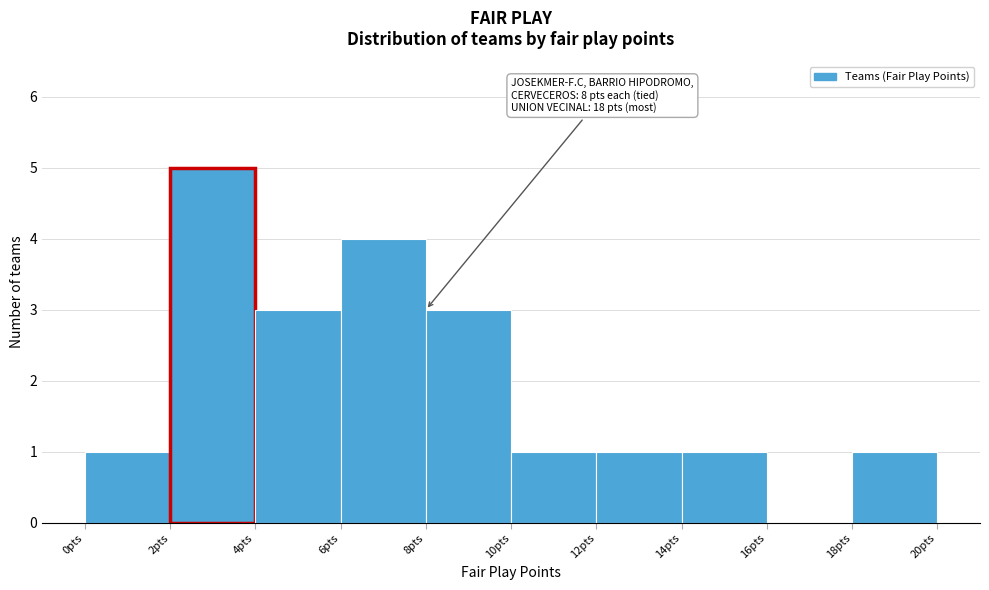

Which range on the x-axis has the tallest bar?

2 to 4